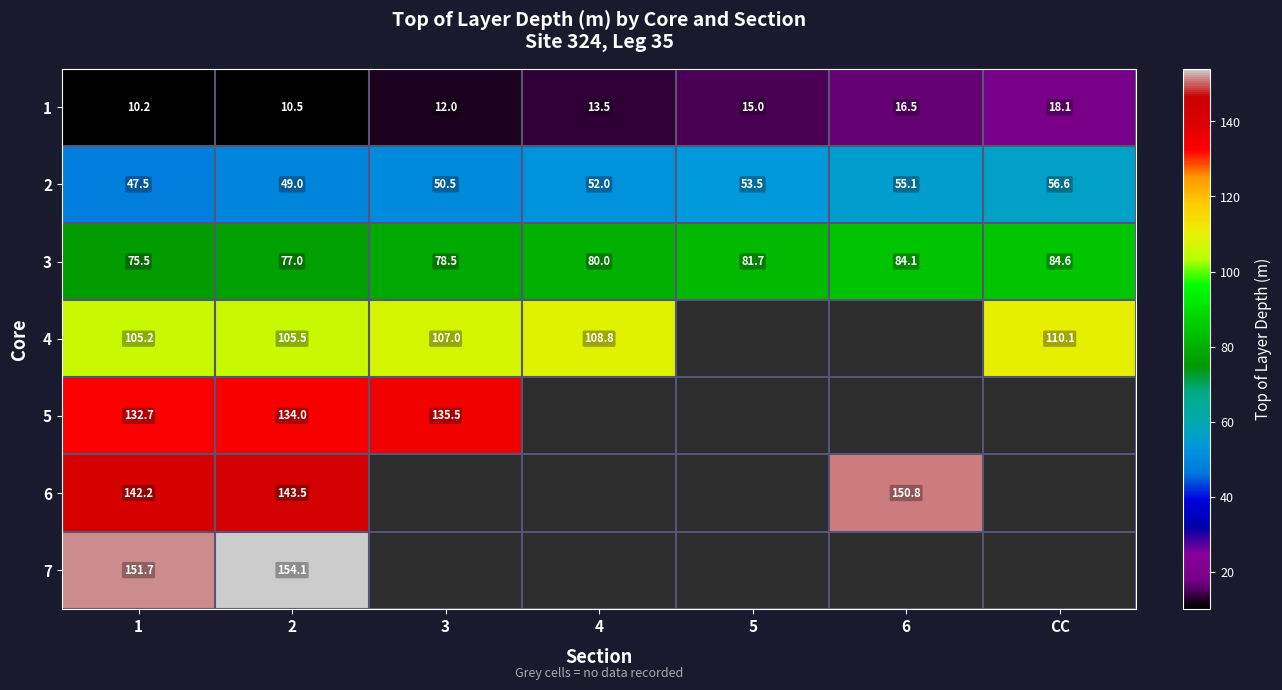

Is the value of 4 at 1 greater than the value of 3 at 5?

Yes